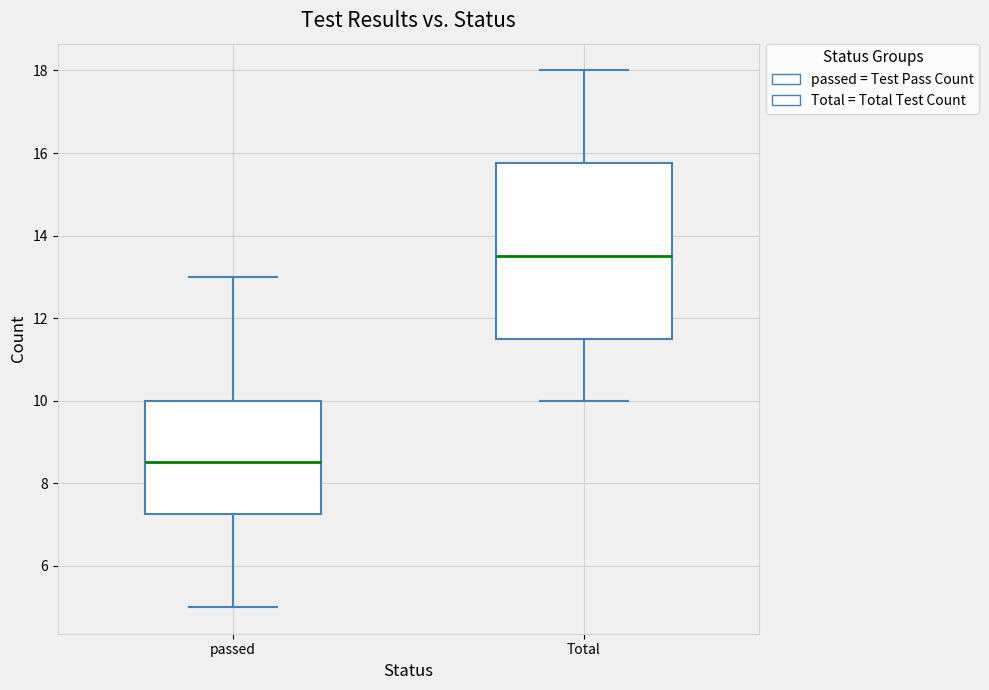

Reading left to right, transcribe this box plot: for each box, give where its median line is, the range the box spans, and where its two whiskers end, as read against the y-axis. The values are not printed on the chart, so give them approximately, as read against the axis.

passed: median 8.6, box 7.2 to 10.0, whiskers 5.0 to 13.0
Total: median 13.6, box 11.6 to 15.8, whiskers 10.0 to 18.0